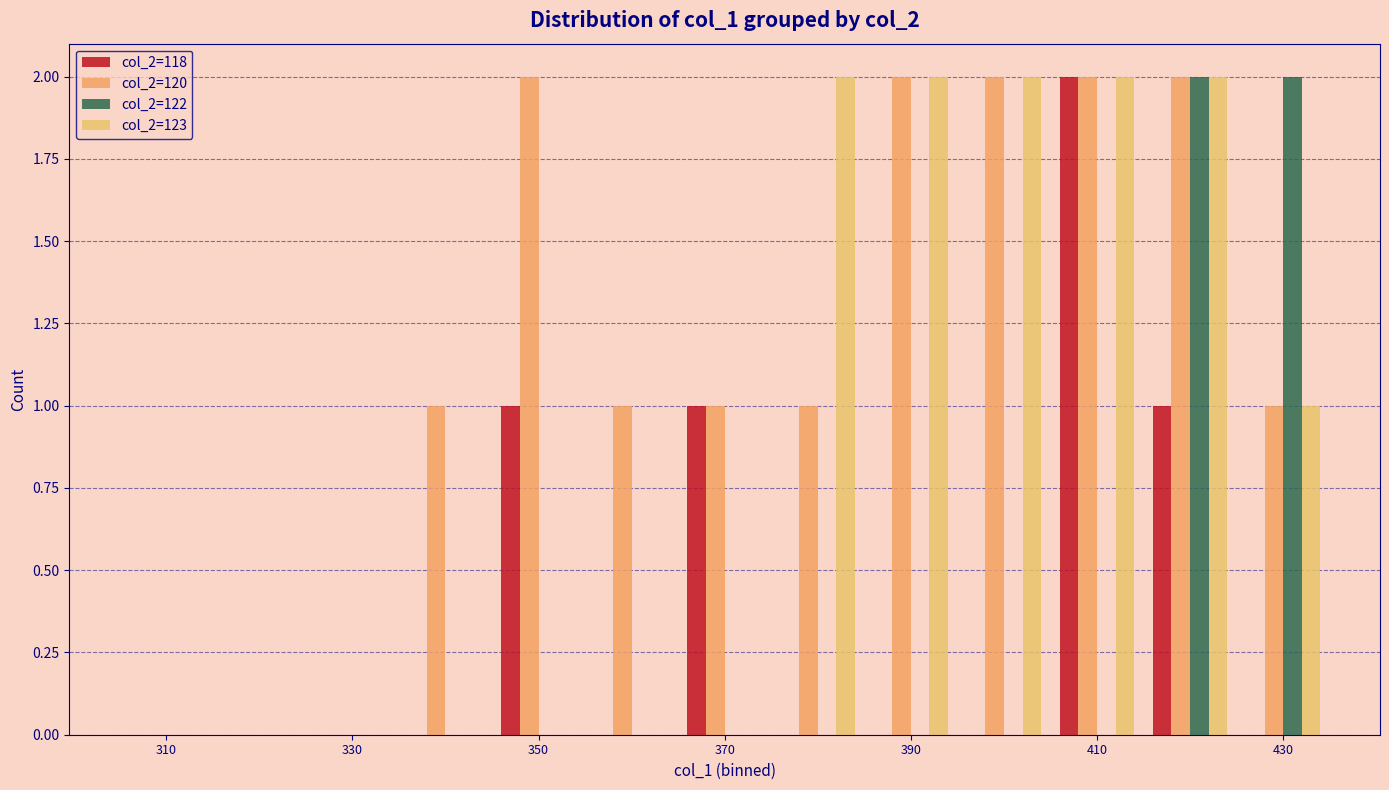

Are the bars grouped side by side (vs. stacked)?

Yes